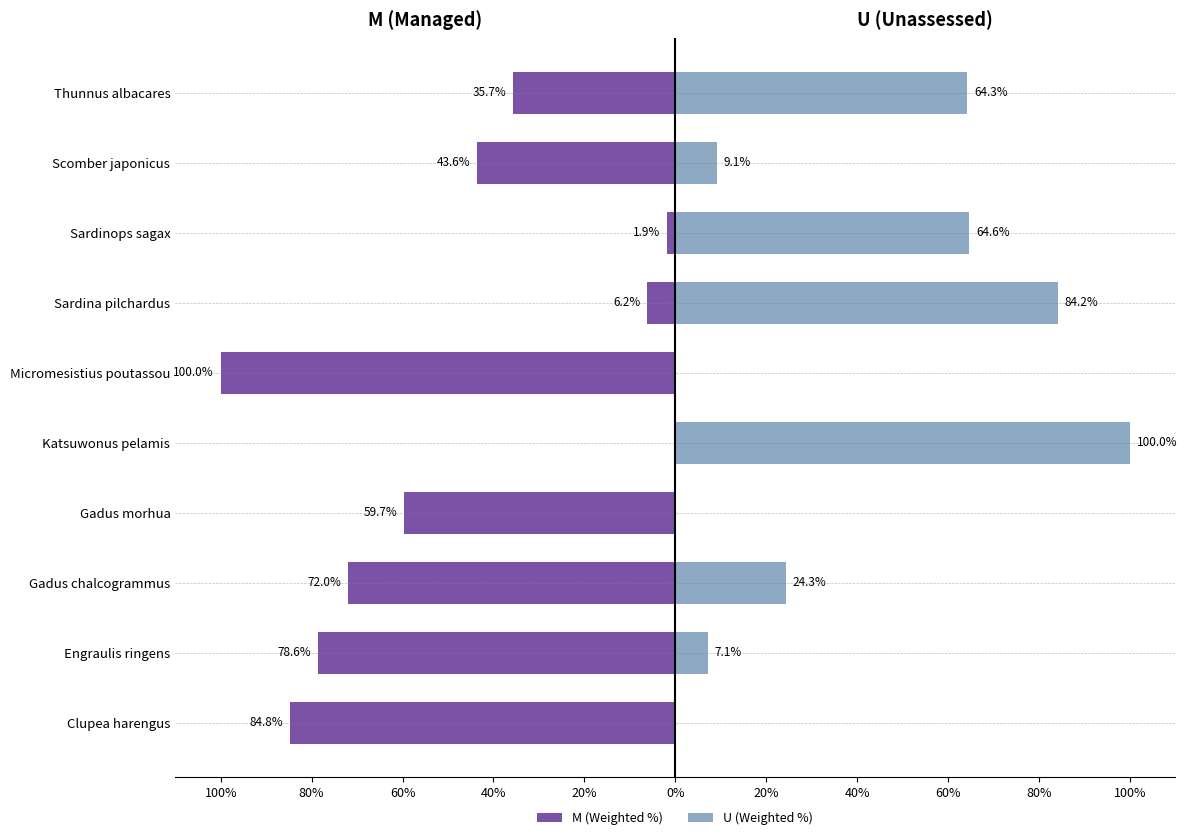

At Scomber japonicus, list the series in order from largest to smallest.

U (Weighted %), M (Weighted %)